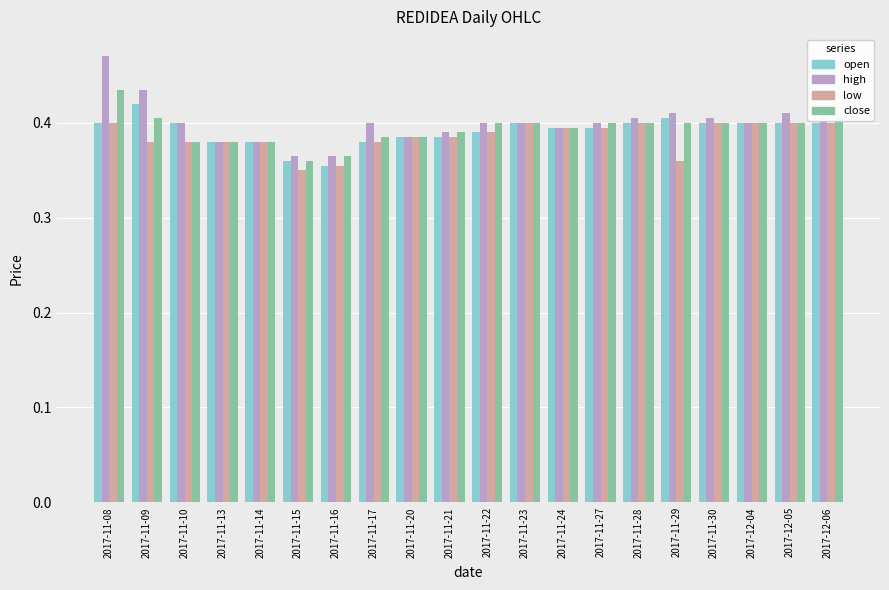

The high series shows 0.2 at 2017-11-15. True or false?

False